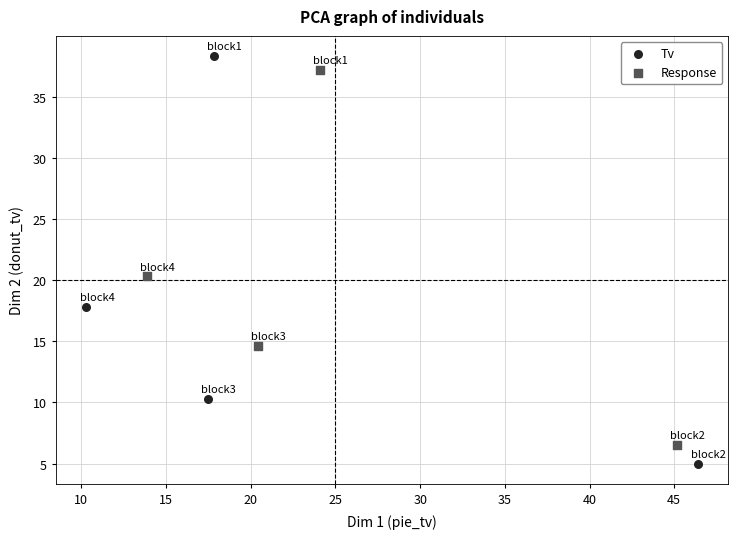

Which series reaches the minimum Y coordinate?

Tv